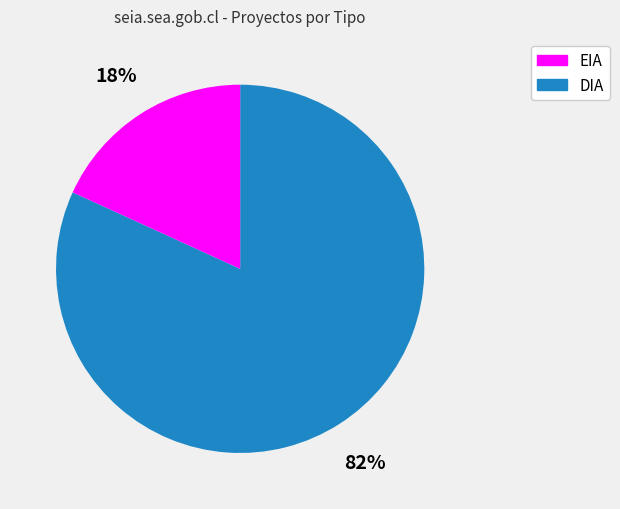

To the nearest percent, what is the difference between the largest and smallest slice percentages?

64%